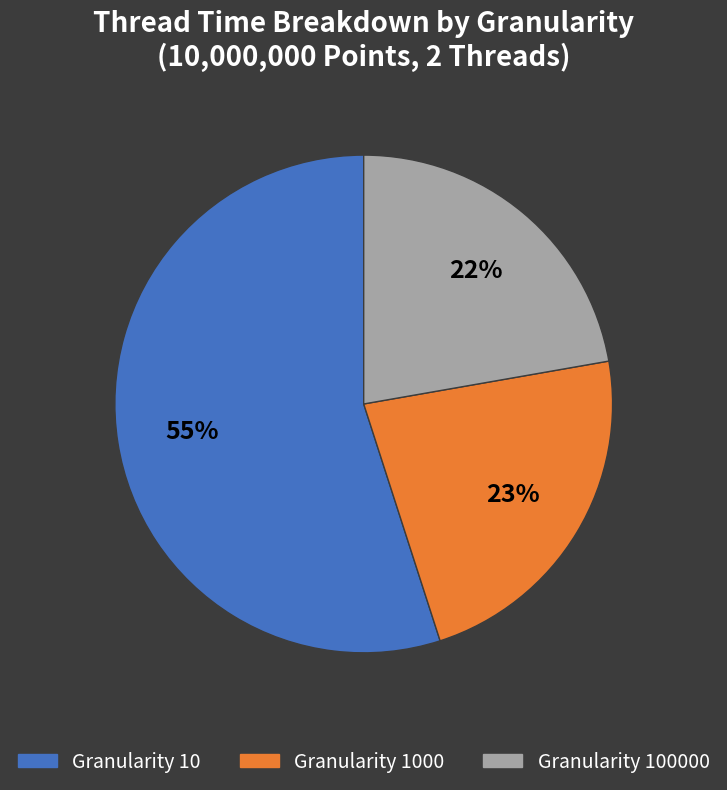

Is there any slice that represents more than half of the pie?

Yes